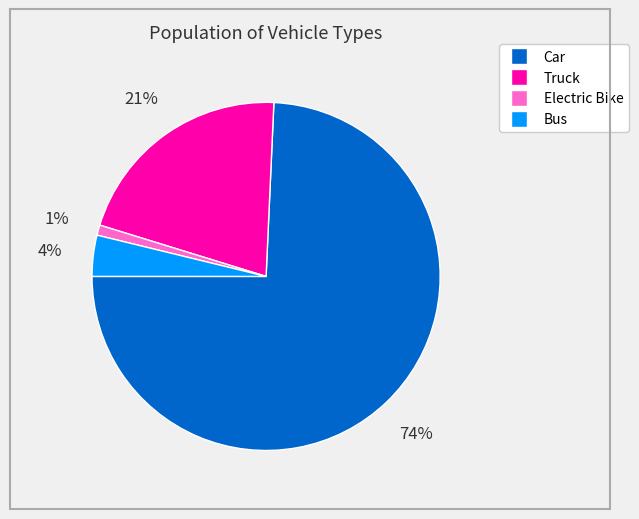

Which category has the biggest portion of the pie?

Car